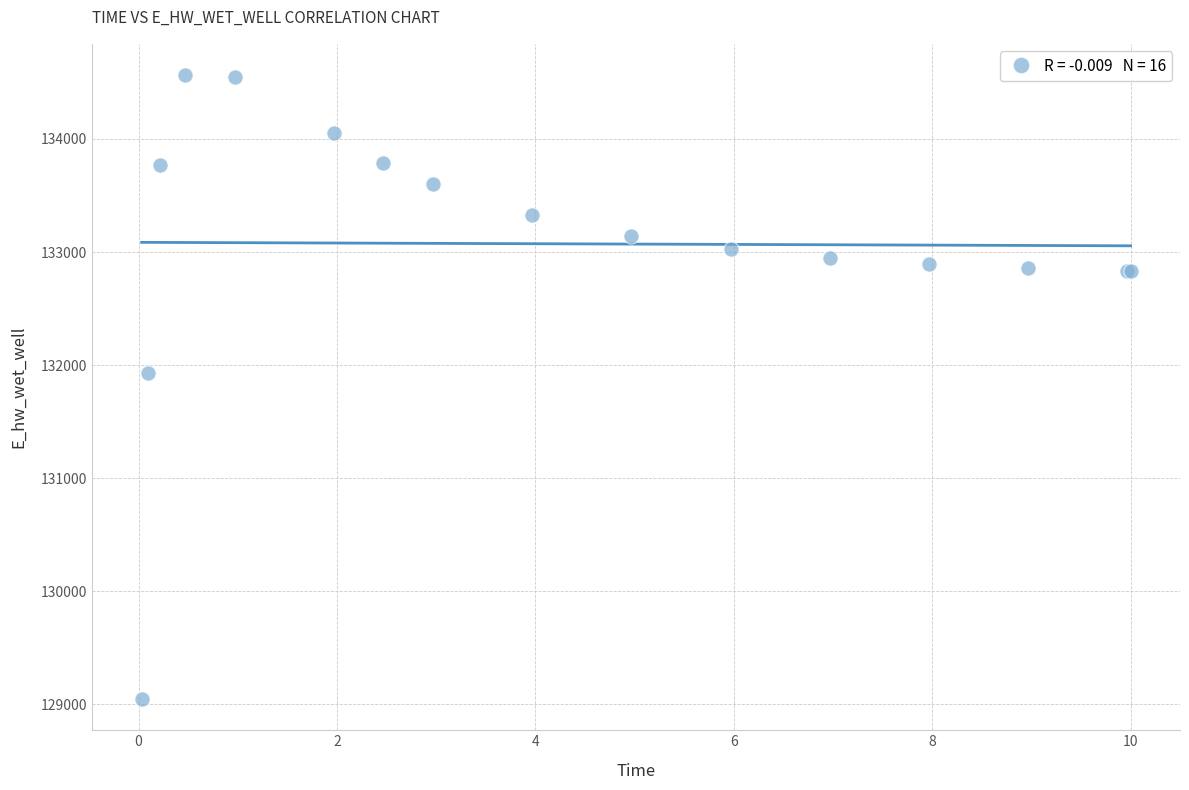

What Y value in the scatter plot is closest to 131805?

131925.7